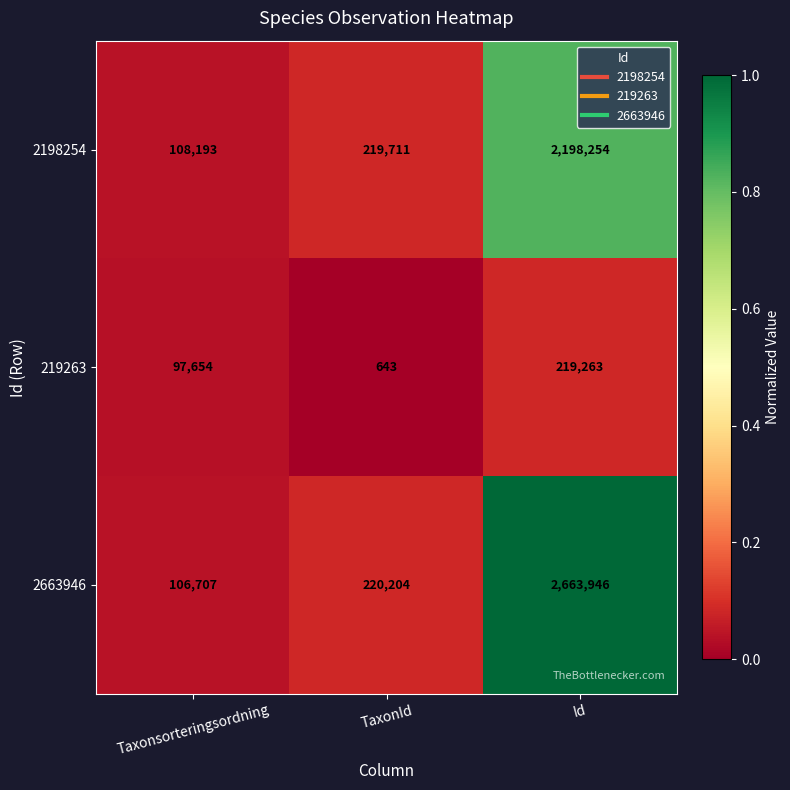

What value does the 2663946 series have at Id, to the nearest 50?

2663950